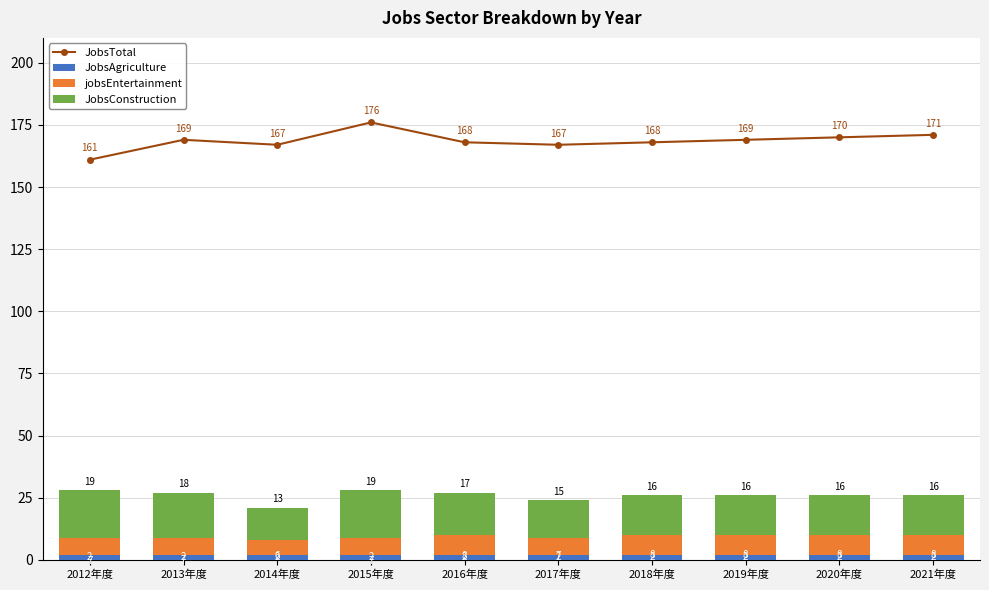

The JobsConstruction series shows 13 at 2014年度. True or false?

True